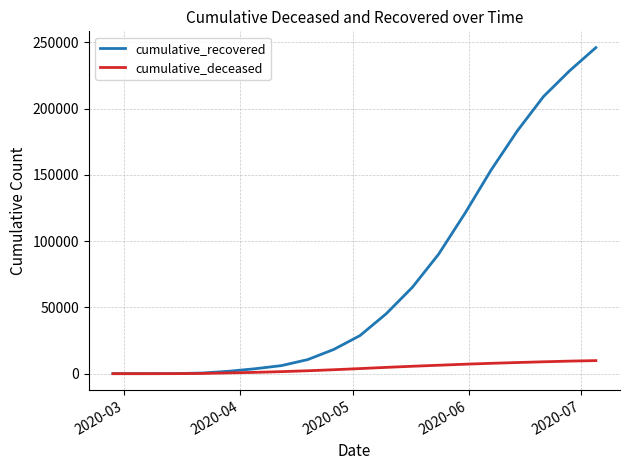

Which series has the largest range (max minus min)?

cumulative_recovered